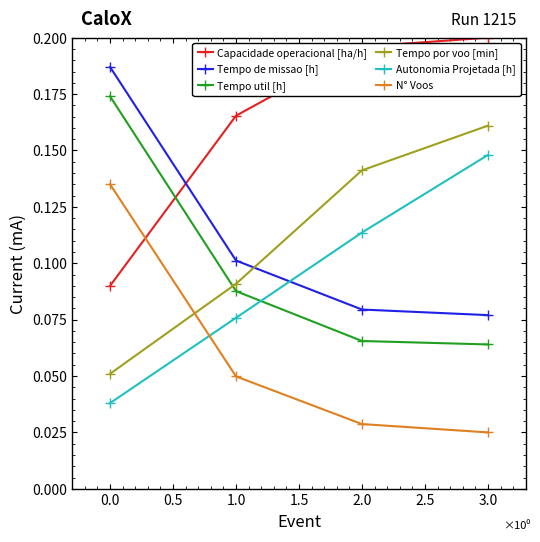

Does the chart have visible grid lines?

No